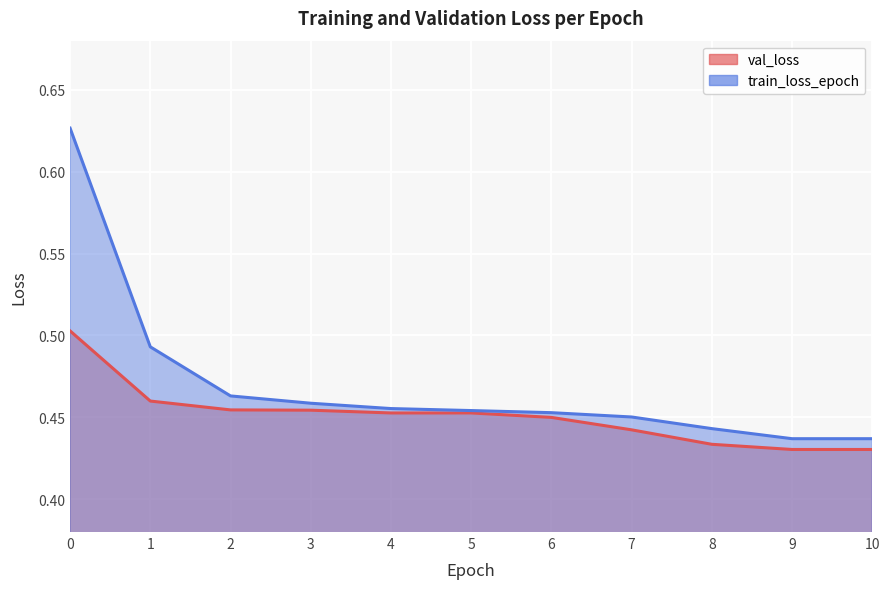

How many data points does each series have?

11